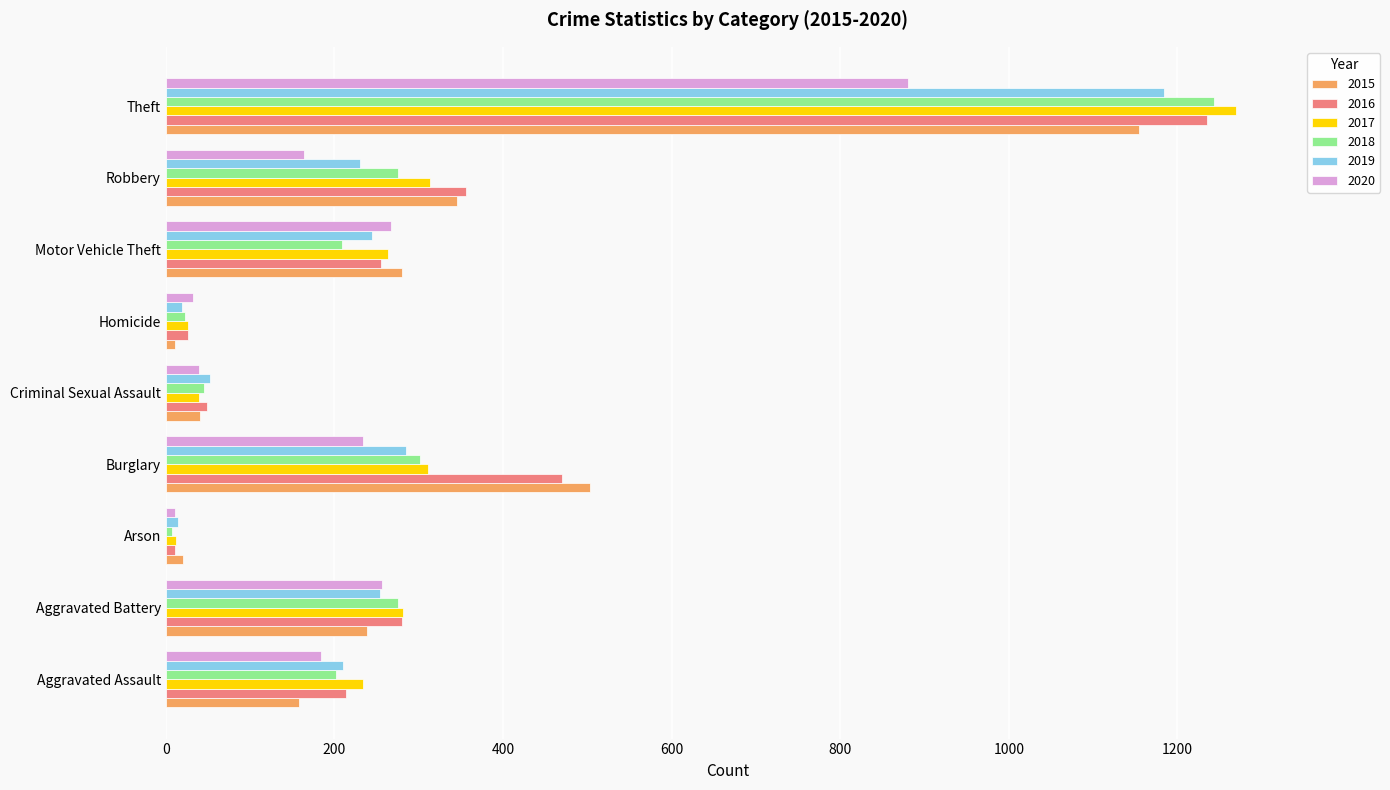

The value of 2015 at Theft is 1154. True or false?

True